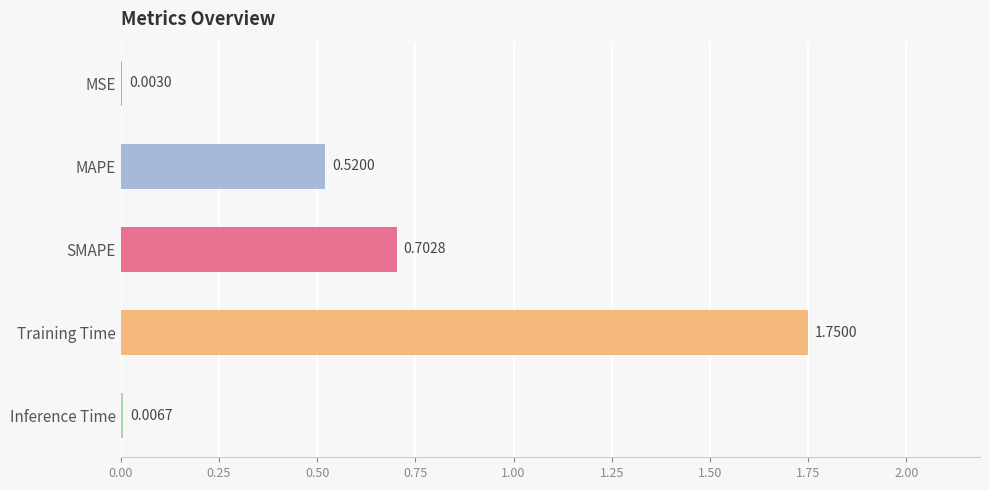

Between Training Time and MAPE, which is larger?

Training Time